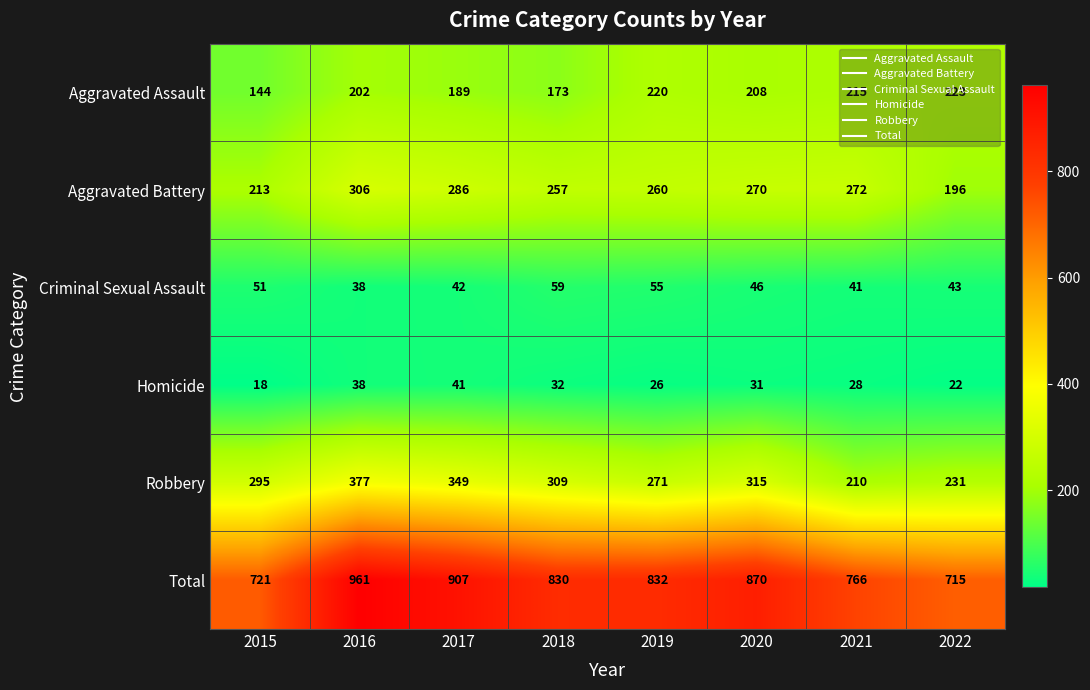

Which series has the largest range (max minus min)?

Total